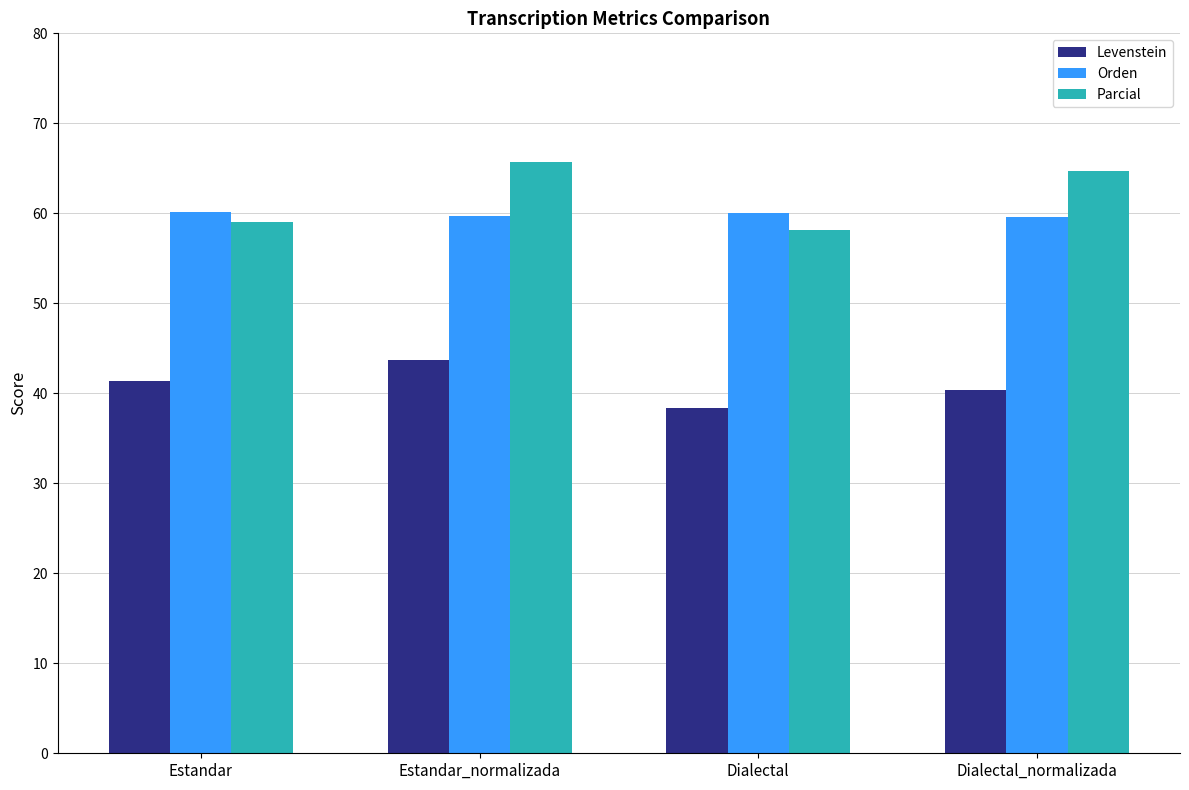

What is the total value across all series at Dialectal_normalizada?

164.7